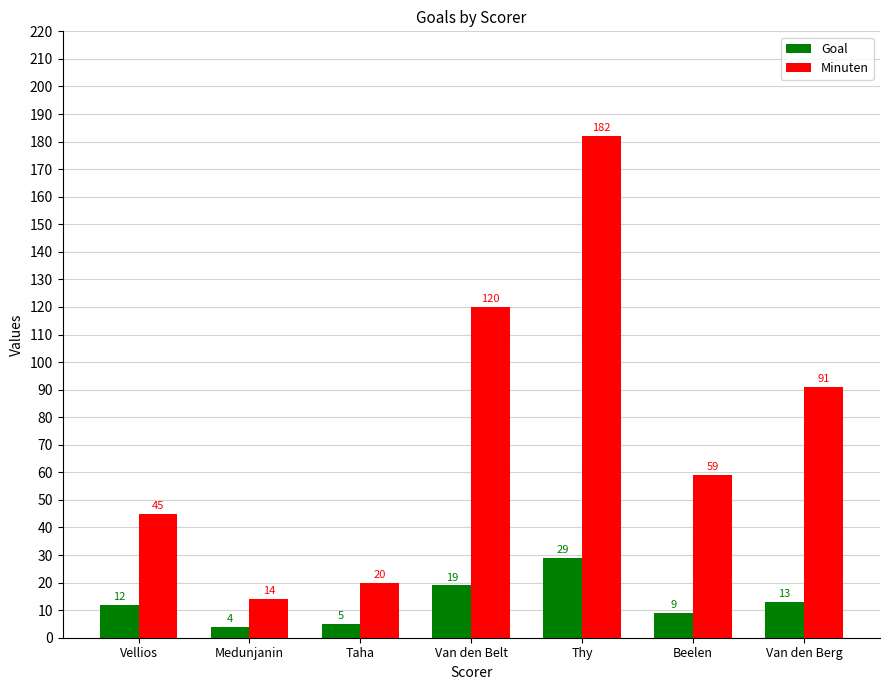

Rank the series by their average value, from lowest to highest.

Goal, Minuten